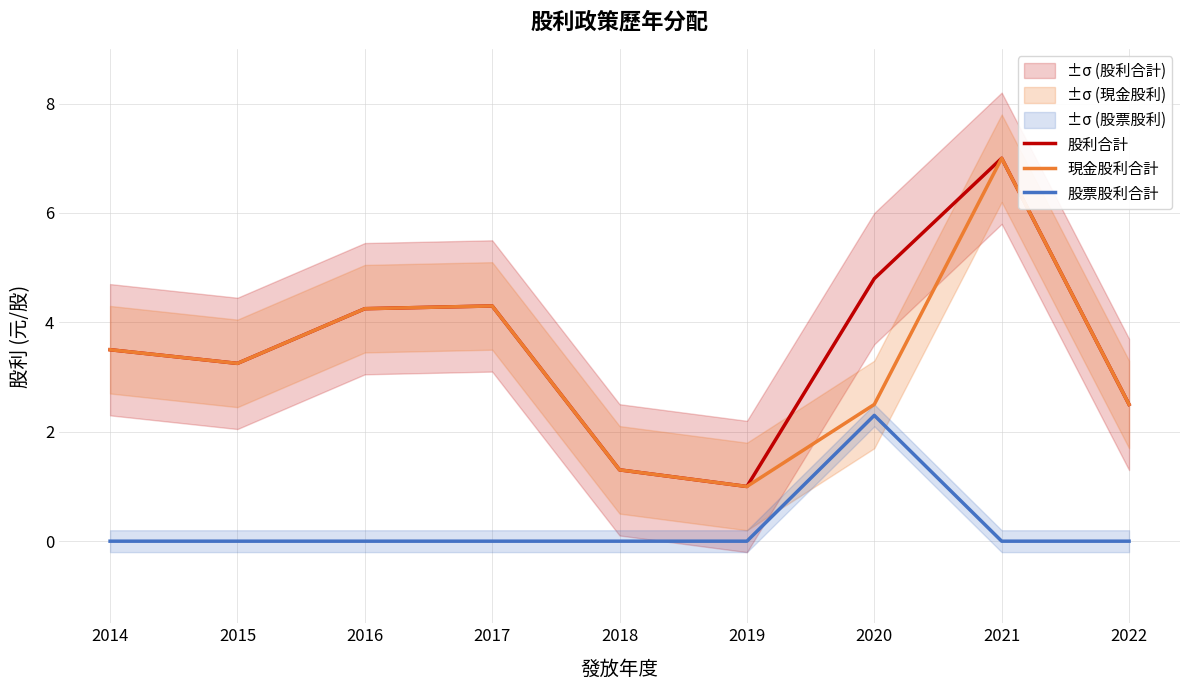

The value of 股票股利合計 at 2022 is 0.9. True or false?

False